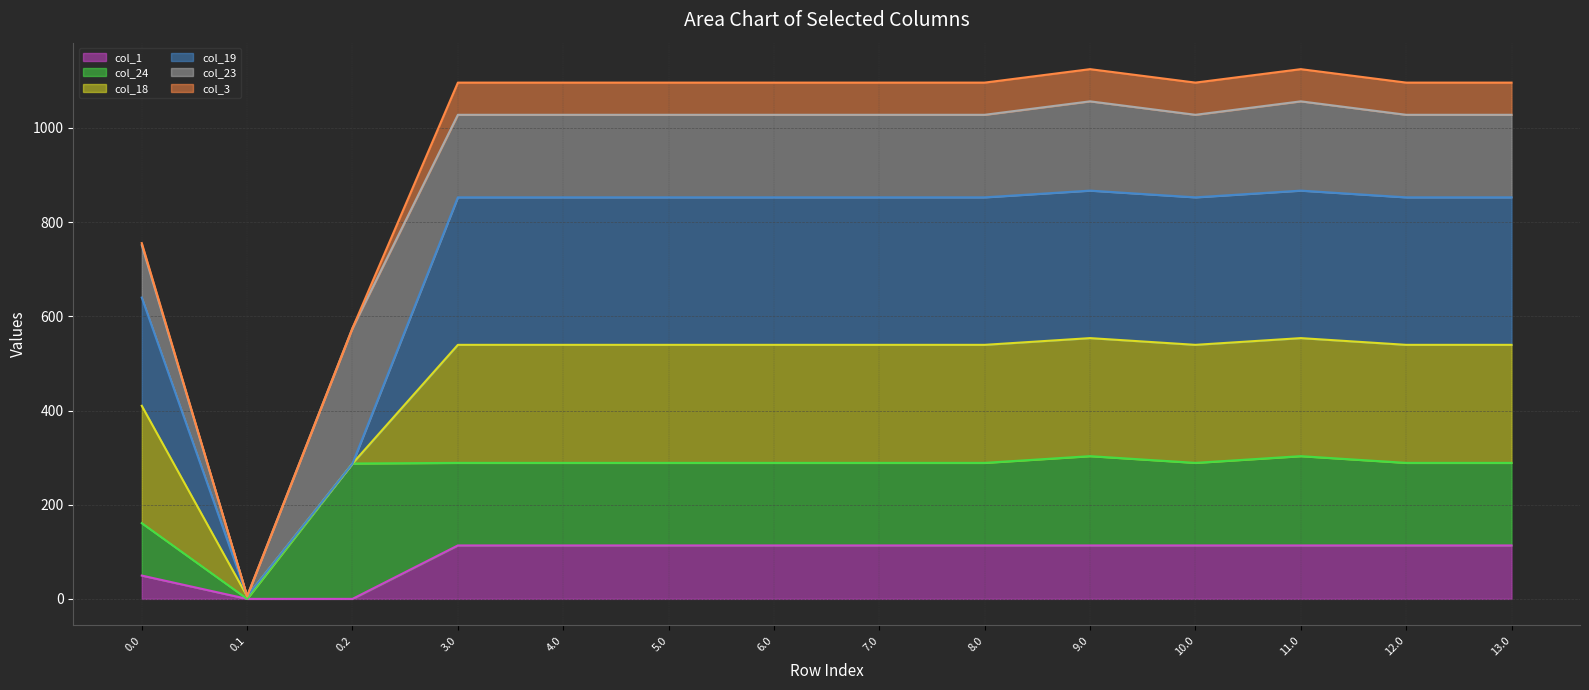

True or false: col_24 line has more than 0 points higher than both neighbors.

True